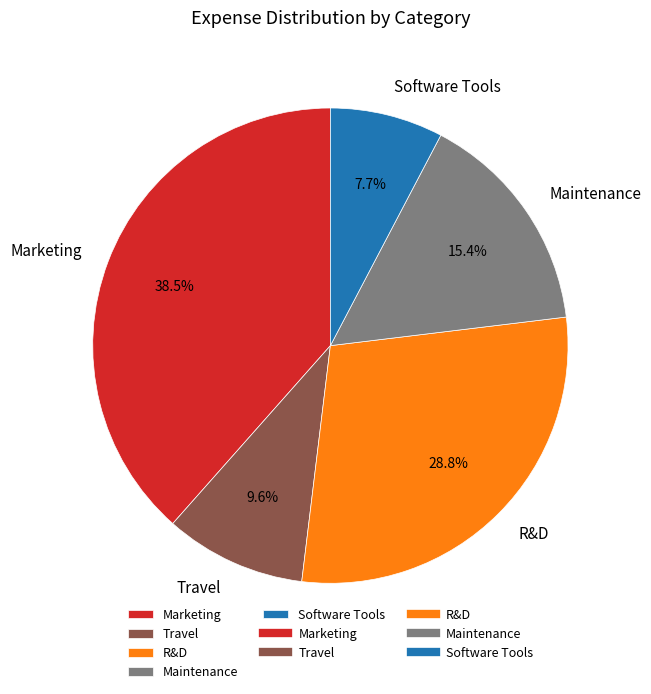

What portion of the pie excludes Travel?

90.4%